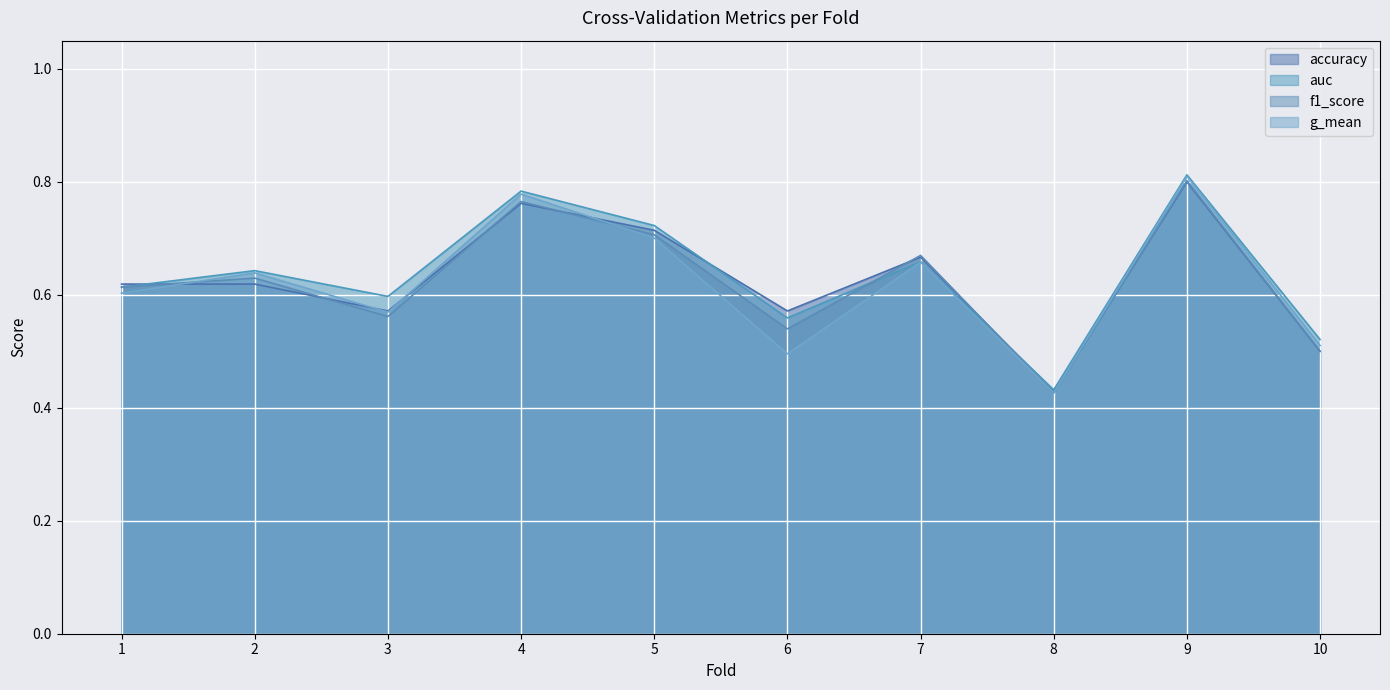

Between 1 and 7, which is larger?

7